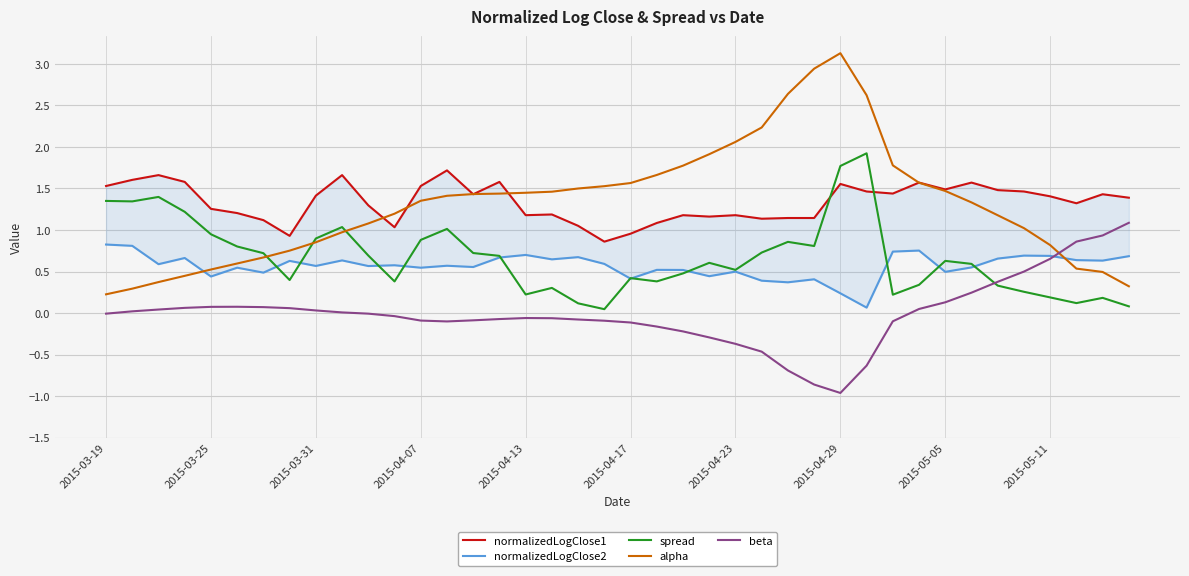

Between 35 and 22, which is larger?

35